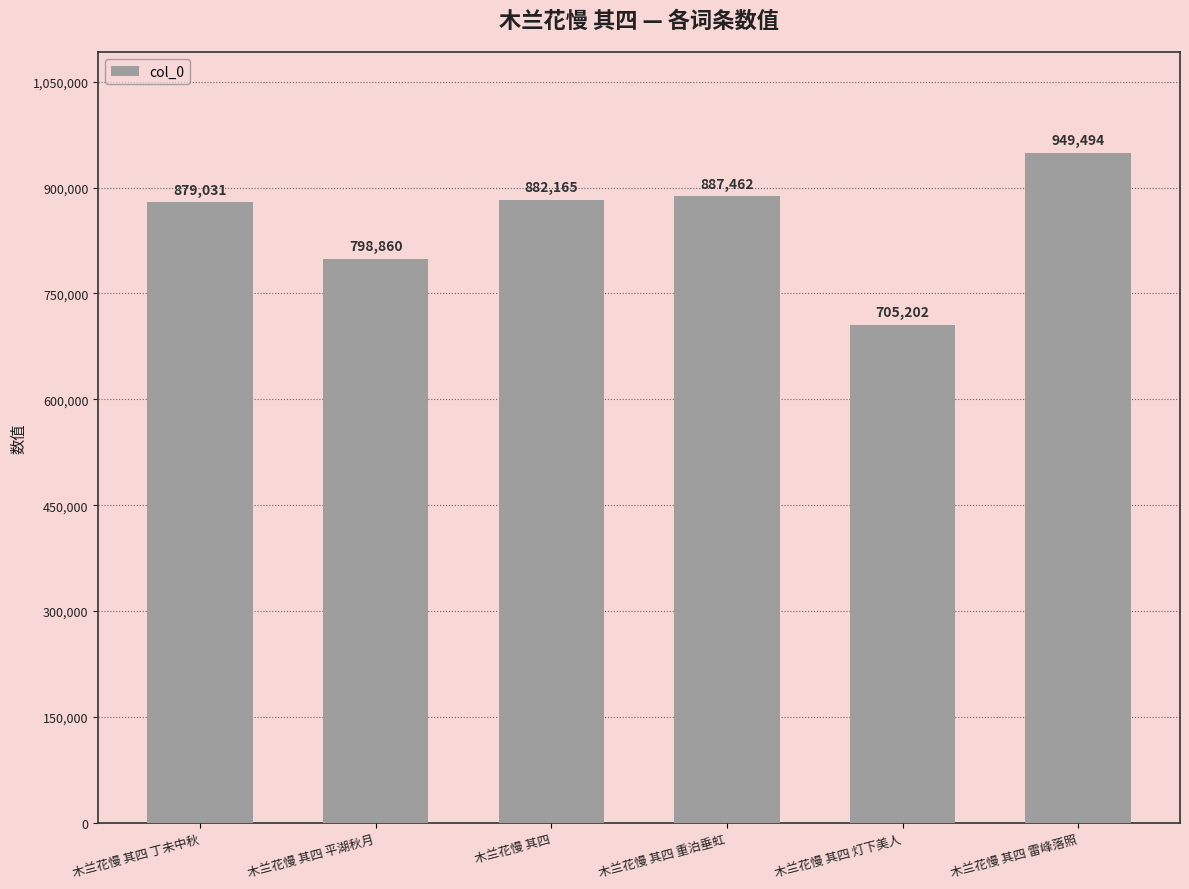

How many values are below 882165?

3